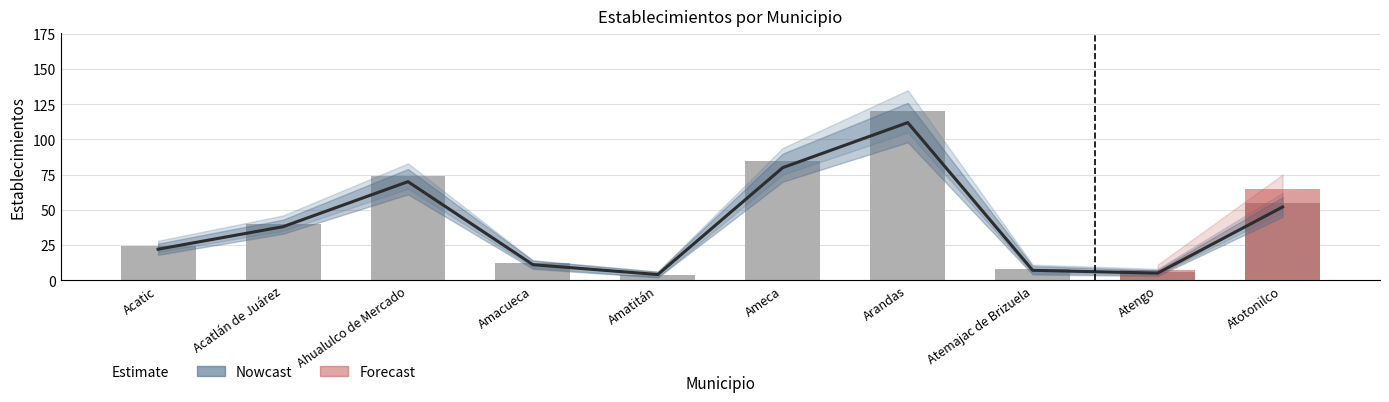

Which category has the lowest value across all series?

Amatitán